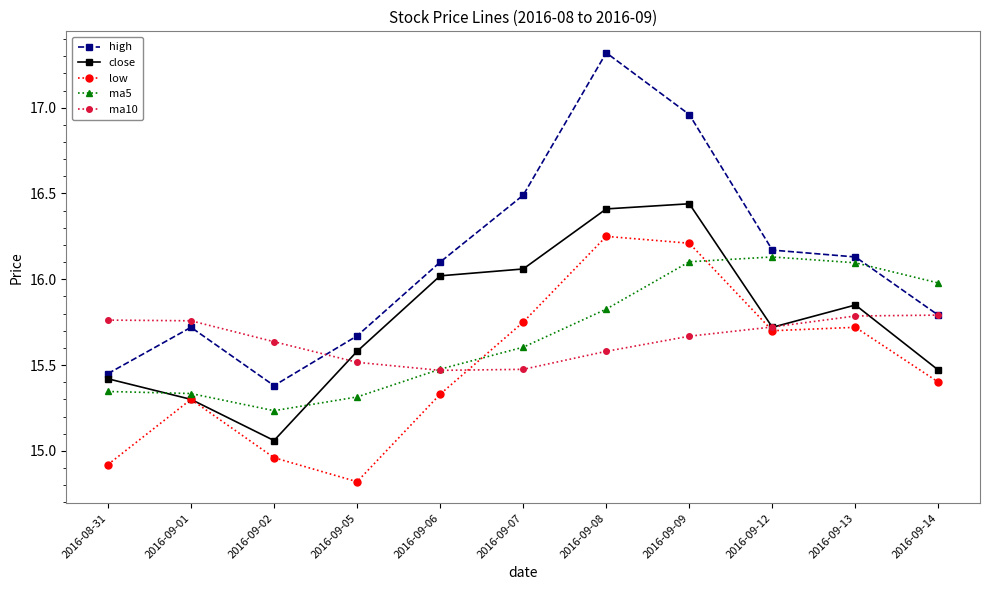

How many lines are shown in the chart?

5